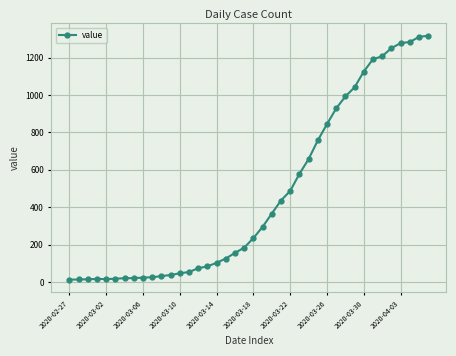

What is the sum of all values?

18659